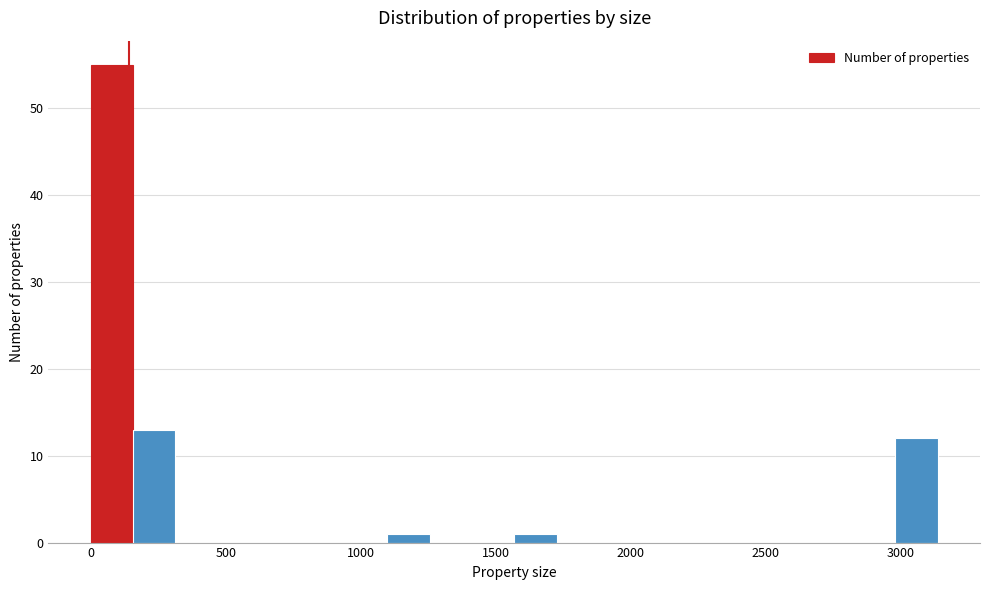

Read against the x-axis, roughly where is the centre of the tallest bar?

100